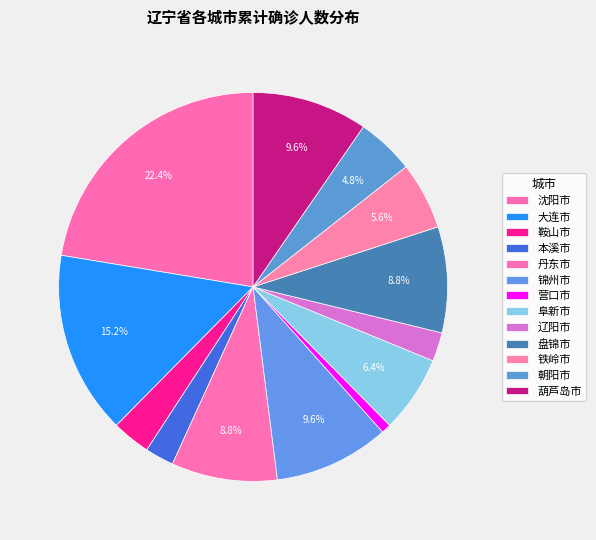

Count the number of slices in the pie.

13